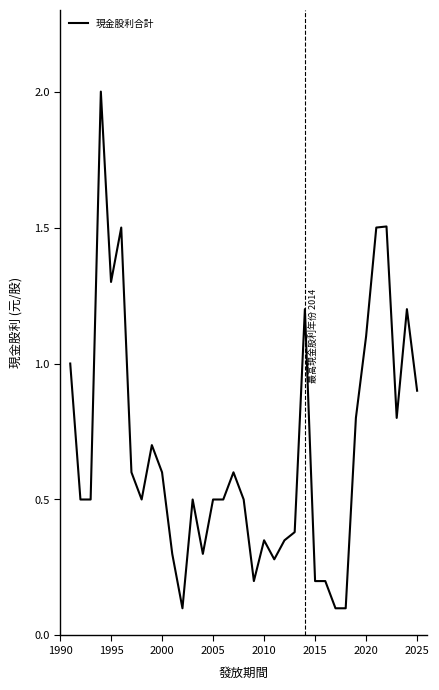

What is the difference between the maximum and minimum values?

1.9